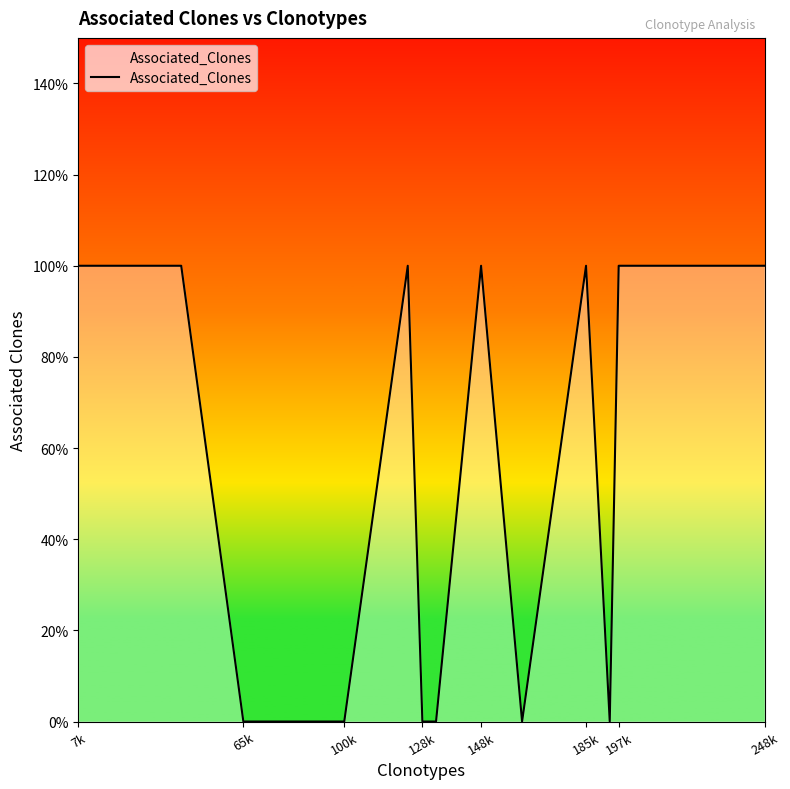

Which label corresponds to the smallest value in the chart?

65k